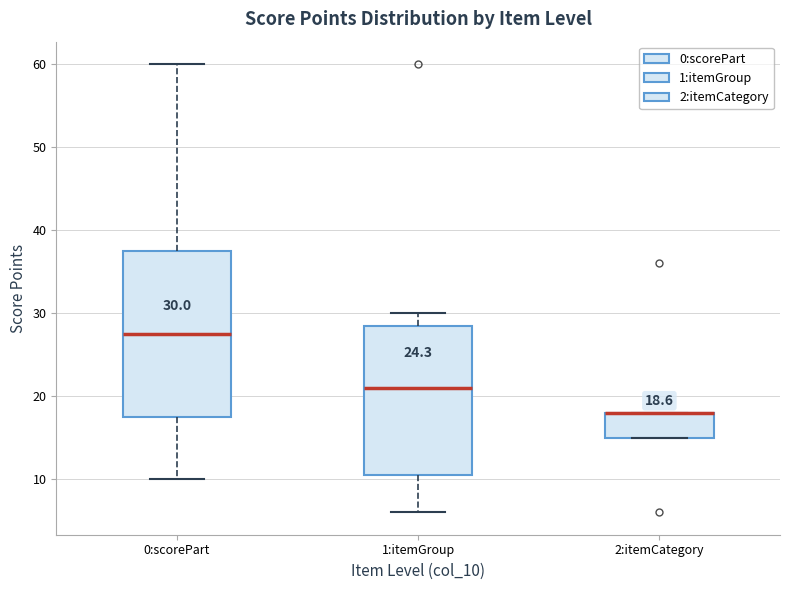

Which box is the tallest, from its lower edge to its upper edge?

0:scorePart